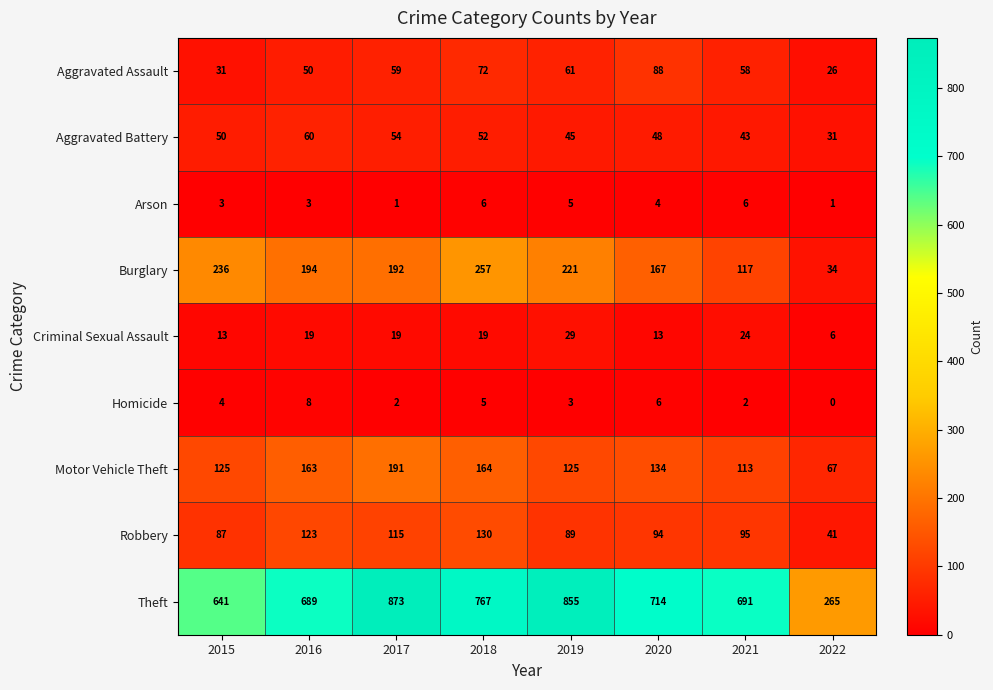

At how many categories does at least one series exceed 429?

7